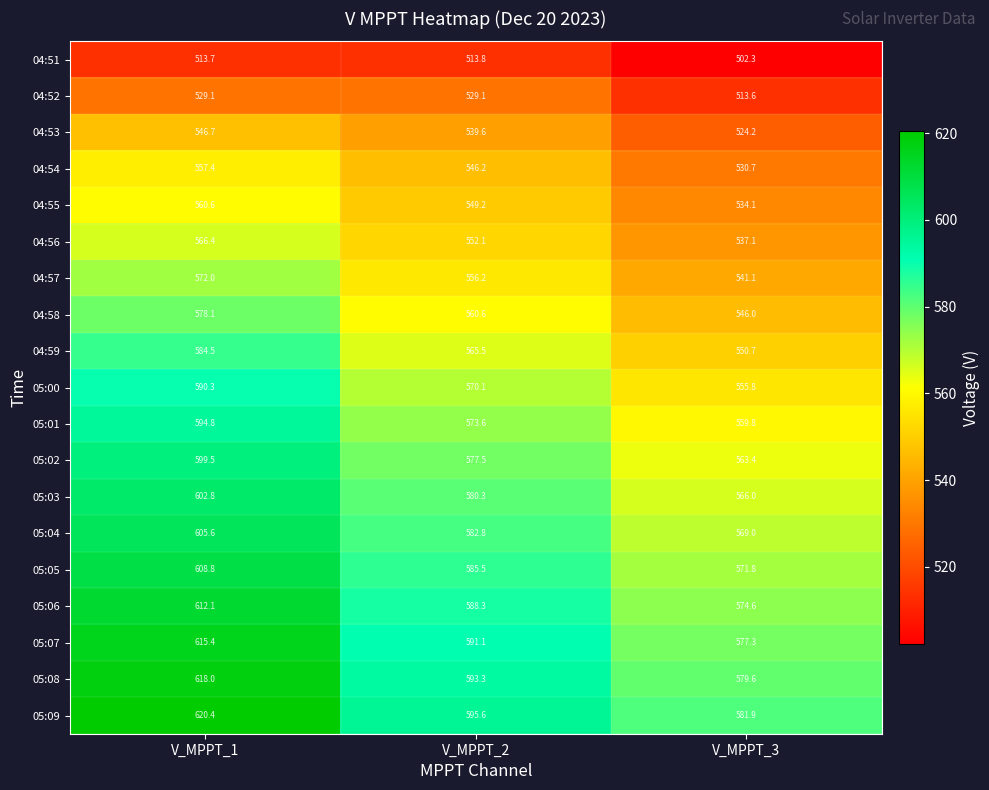

At how many categories does at least one series exceed 518?

3